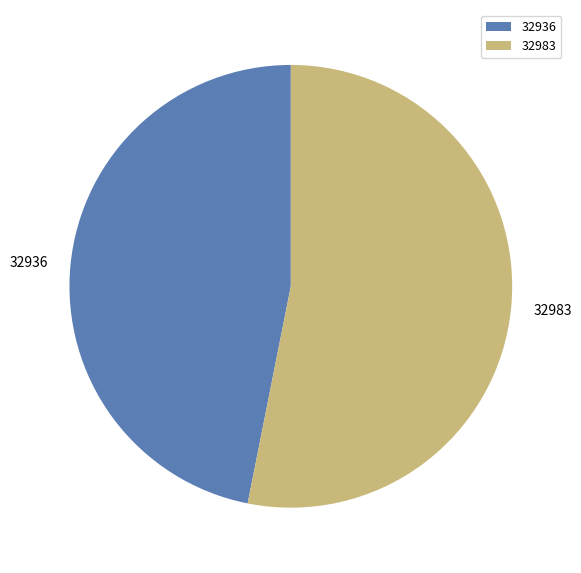

Is the sum of 32936 and 32983 greater than half?

Yes